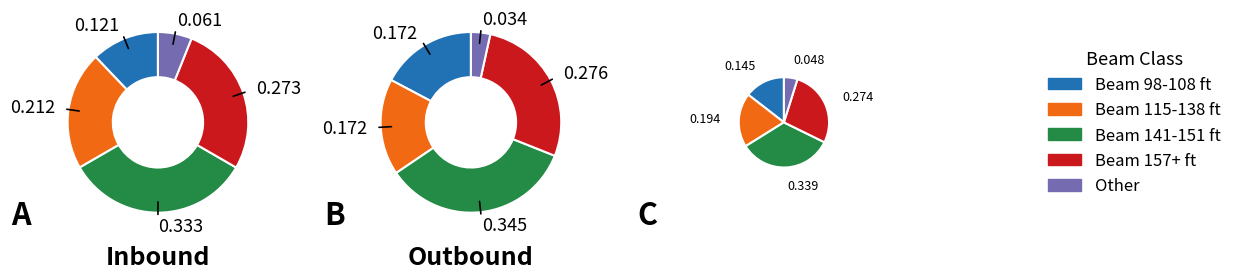

Does 157 represent more than half of the total?

No